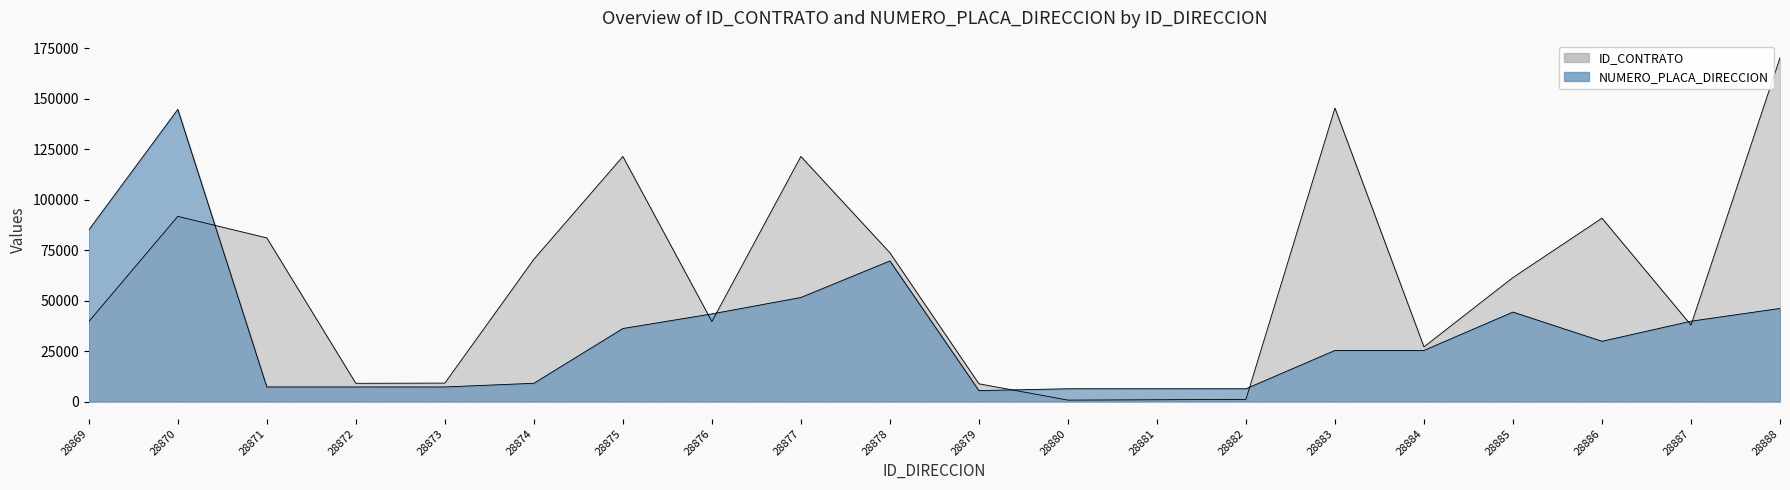

Which series changed the most between 28869 and 28875?

ID_CONTRATO